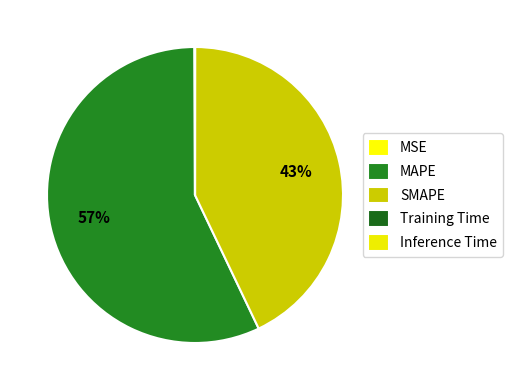

What is the largest slice in the pie chart?

MAPE